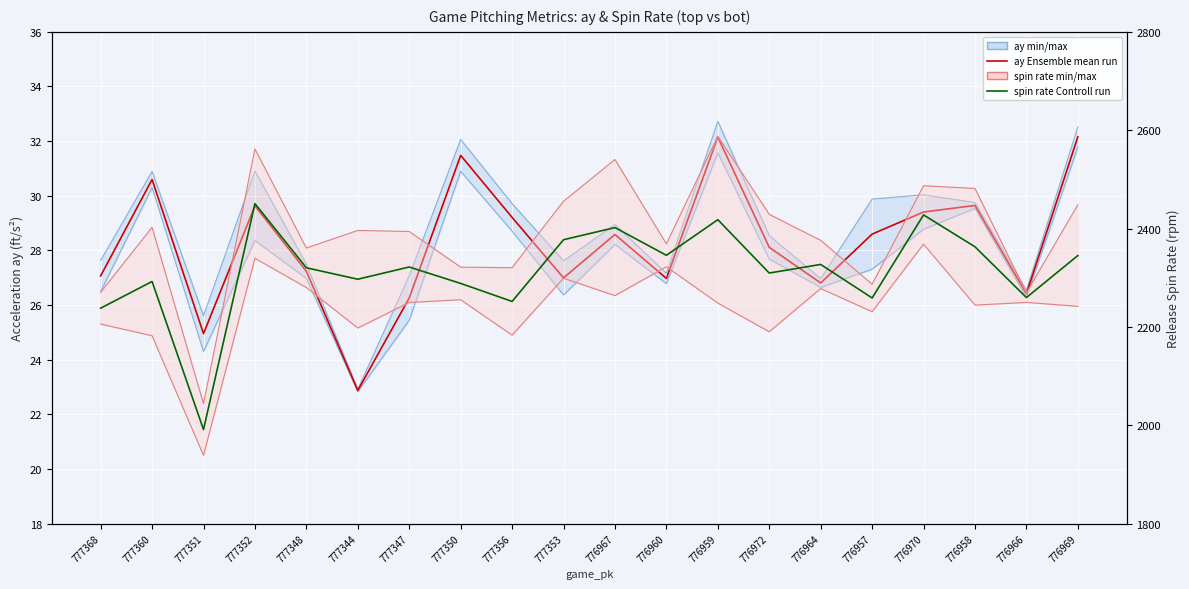

True or false: spin rate mean run has a value of 2377.3 at 777353.

True